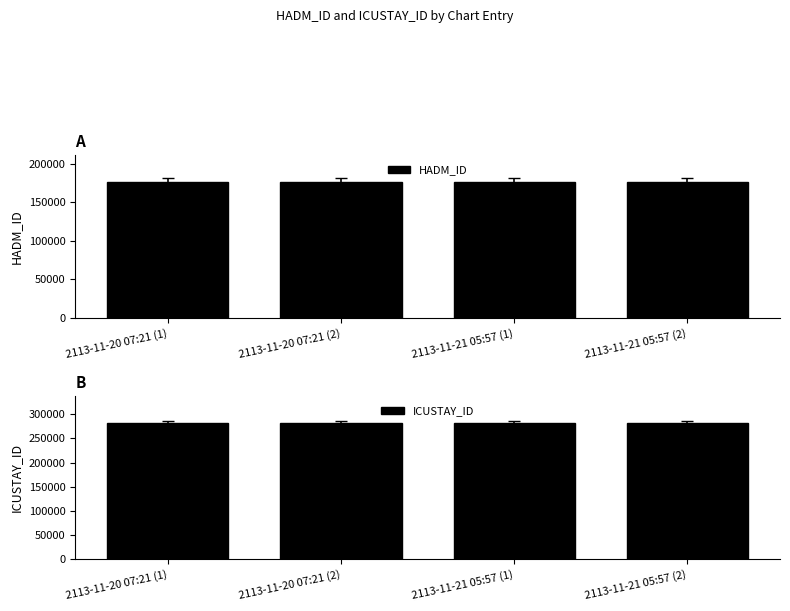

How many series are shown in this chart?

2